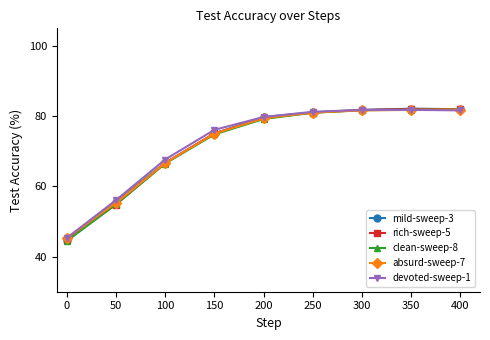

What is the value of the devoted-sweep-1 point at the 1st from the left?

45.3